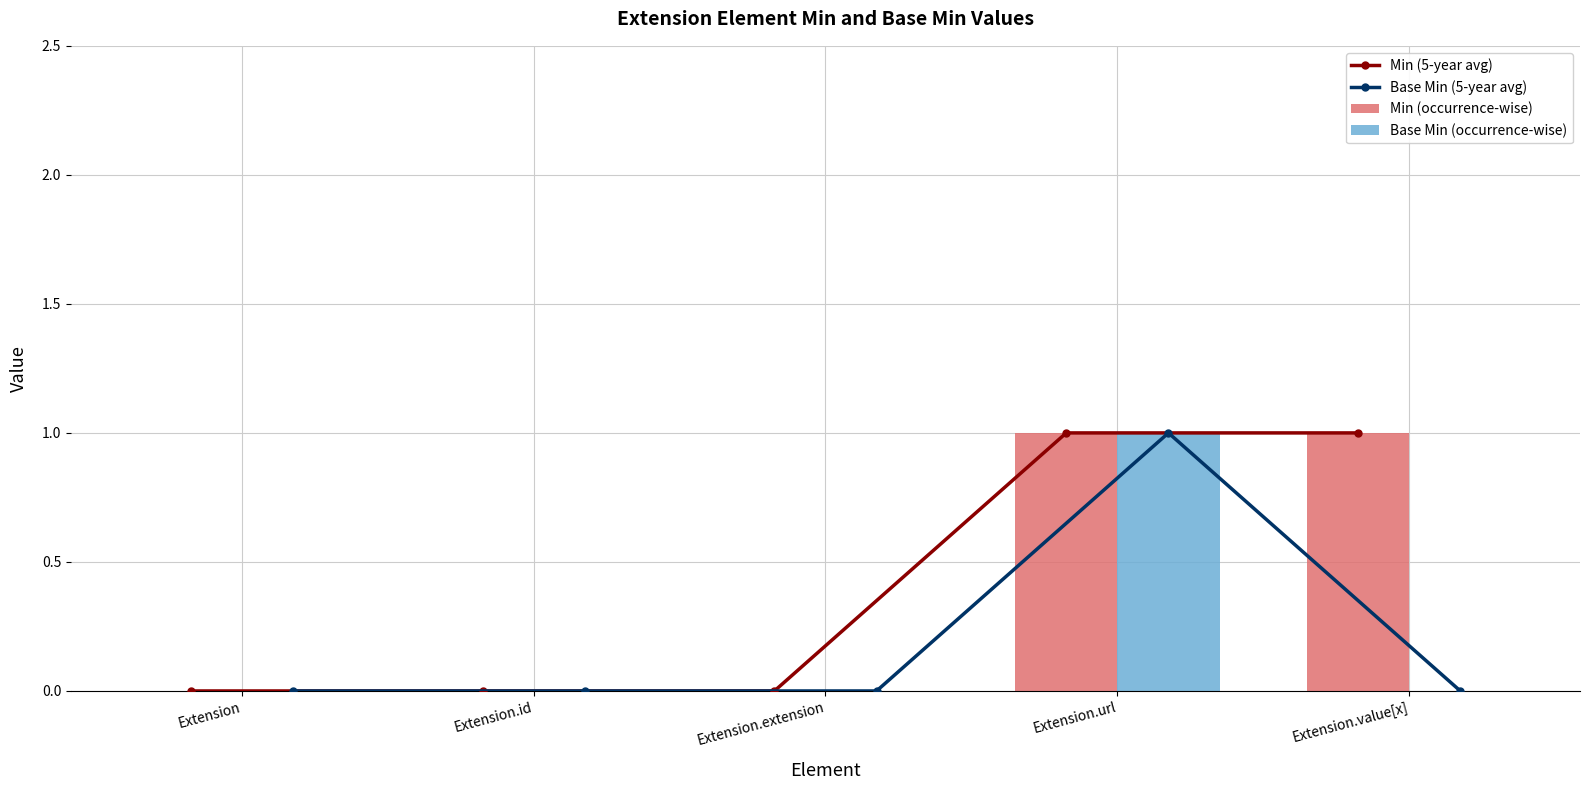

What is the difference between the Min (occurrence-wise) values at Extension.value[x] and Extension?

1